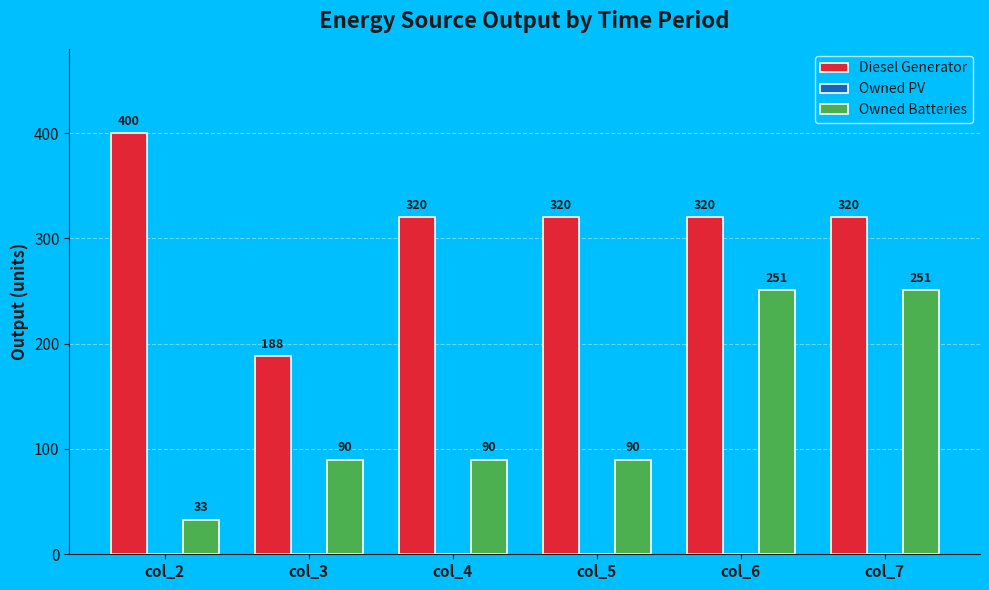

Does the chart contain any negative values?

No